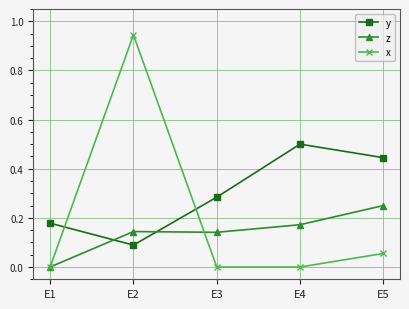

At which label does y reach its peak?

E4